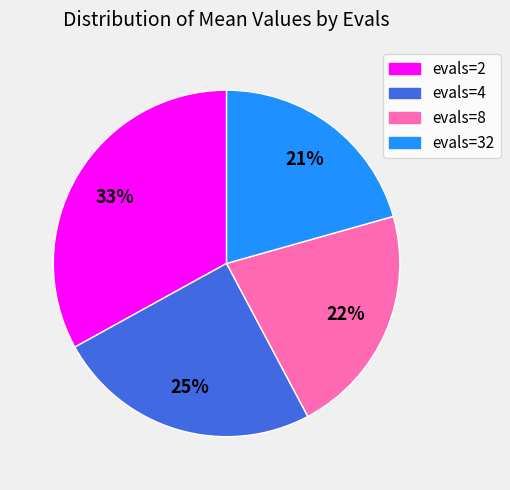

Rank the categories by value from lowest to highest.

evals=32, evals=8, evals=4, evals=2